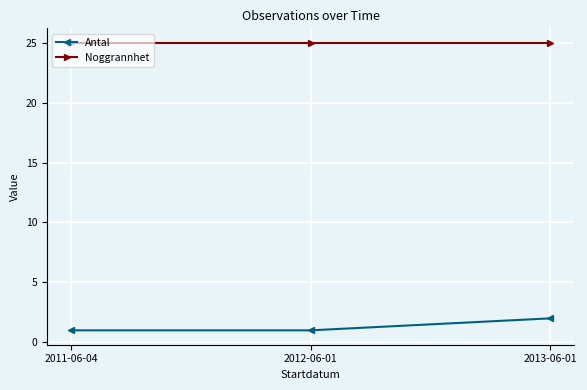

At which label does Antal reach its peak?

2013-06-01